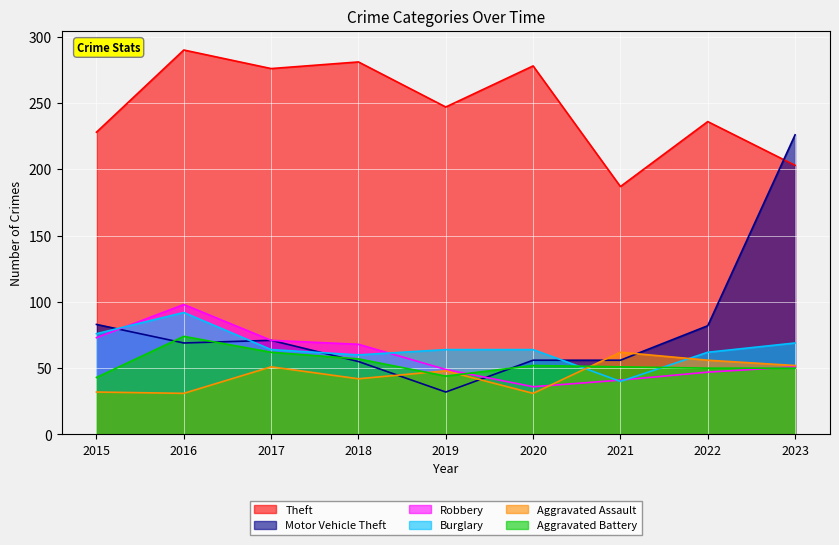

At which category is the sum across all series the highest?

2016